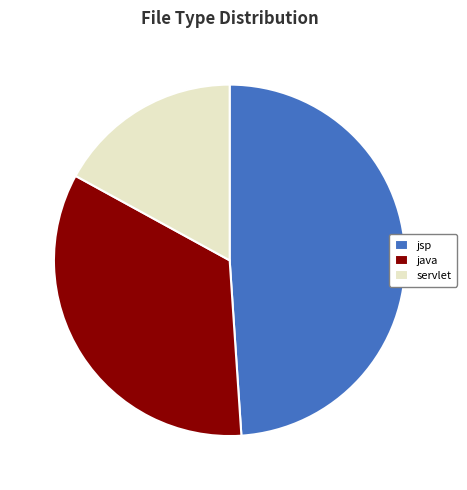

Combined, do java and servlet account for over 50%?

Yes